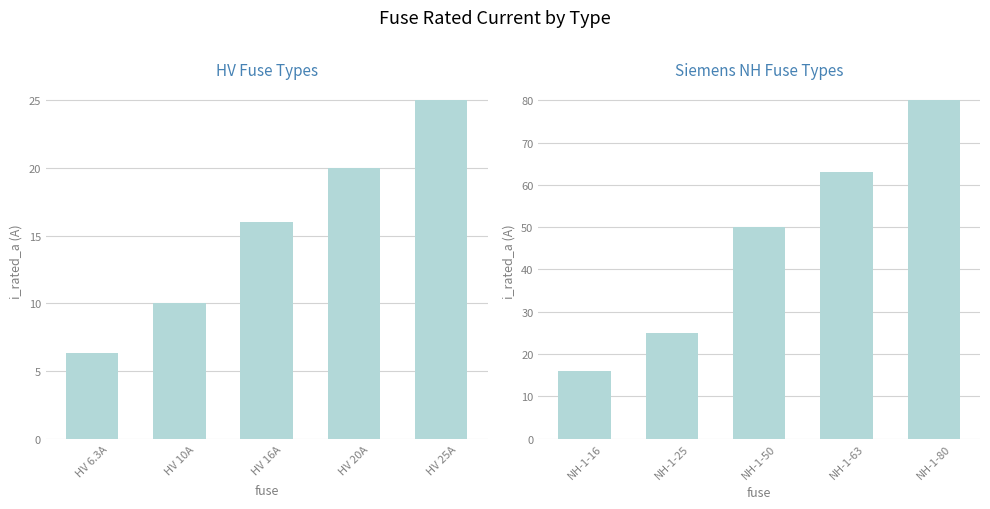

Between HV 25A and HV 20A, which is larger?

HV 25A